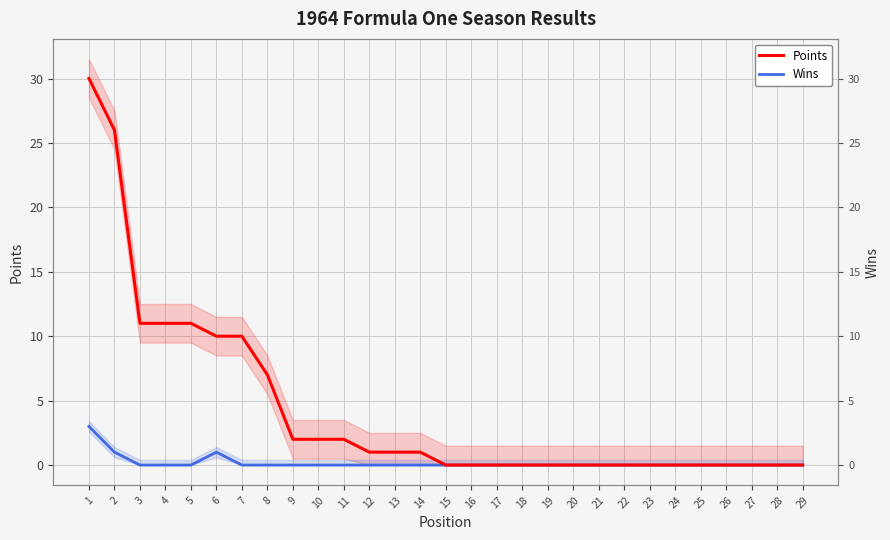

True or false: Wins and Points intersect in this chart.

False